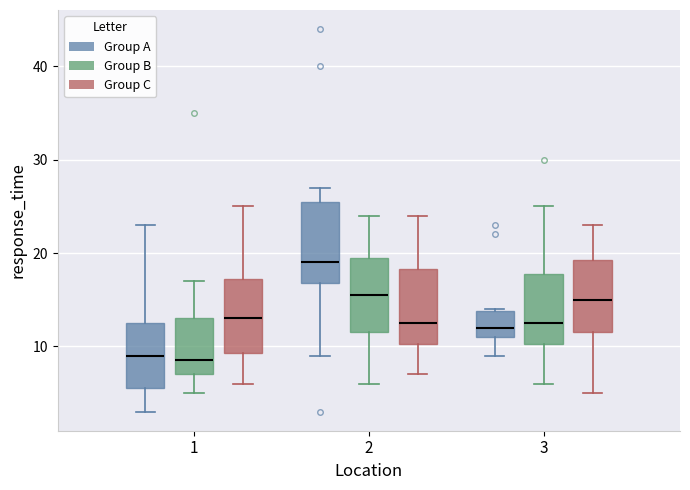

Reading left to right, read every box against the y-axis: the position of its median line, the range the box covers, and the ends of its whiskers. The values are not printed on the chart, so give them approximately, as read against the axis.

1 (Group A): median 9, box 6 to 13, whiskers 3 to 23
1 (Group B): median 9, box 7 to 13, whiskers 5 to 17
1 (Group C): median 13, box 9 to 17, whiskers 6 to 25
2 (Group A): median 19, box 17 to 26, whiskers 9 to 27
2 (Group B): median 16, box 12 to 20, whiskers 6 to 24
2 (Group C): median 13, box 10 to 18, whiskers 7 to 24
3 (Group A): median 12, box 11 to 14, whiskers 9 to 14
3 (Group B): median 13, box 10 to 18, whiskers 6 to 25
3 (Group C): median 15, box 12 to 19, whiskers 5 to 23